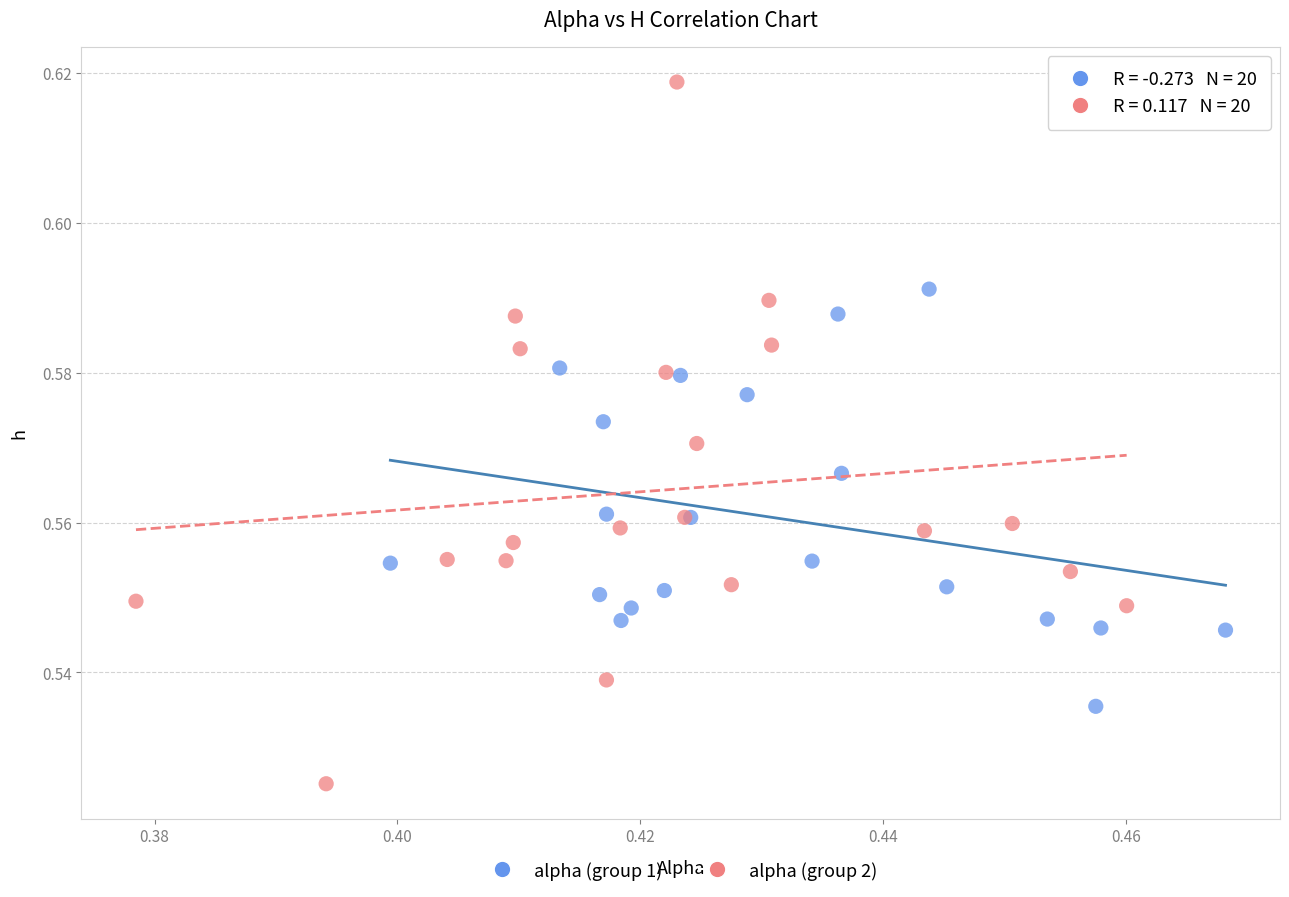

Which series reaches the maximum Y coordinate?

alpha (group 2)